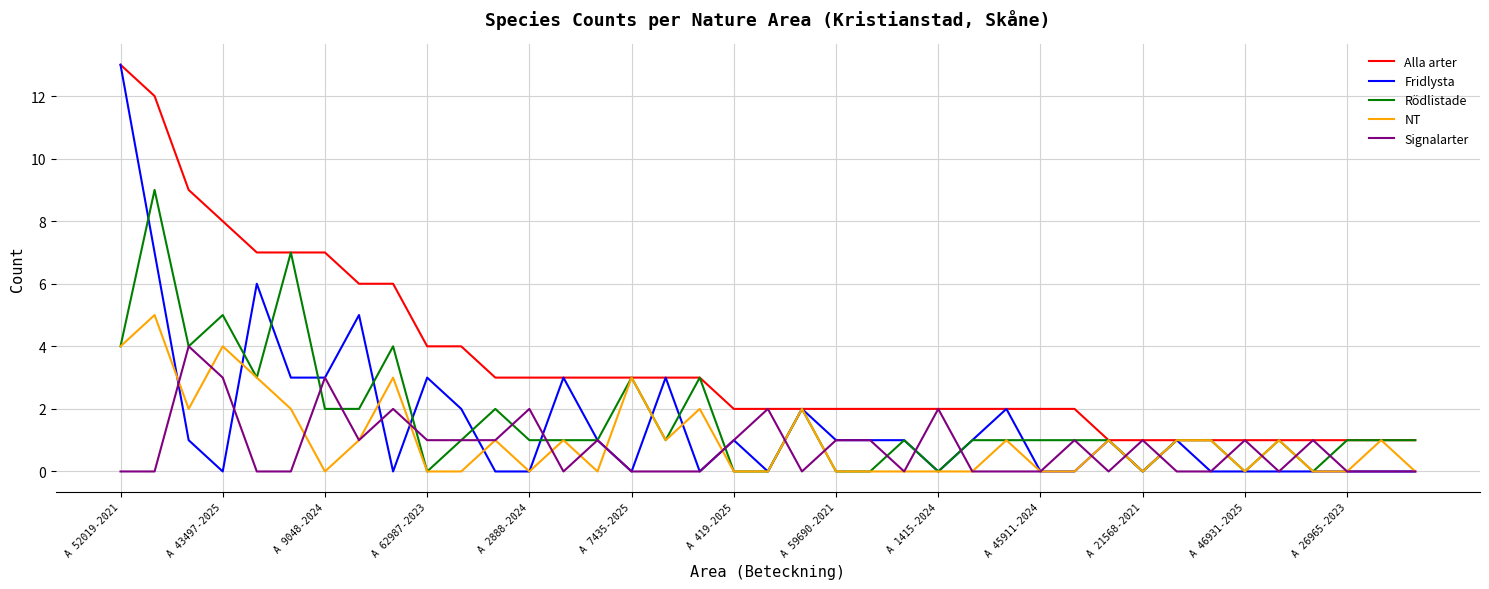

What is the maximum value for Rödlistade?

9